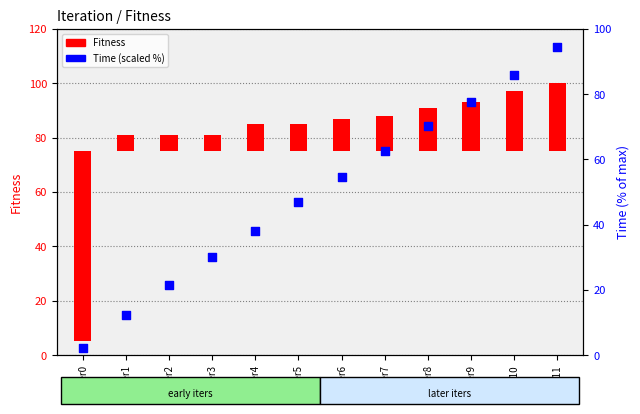

Which series has the largest total across all categories?

Time (scaled %)